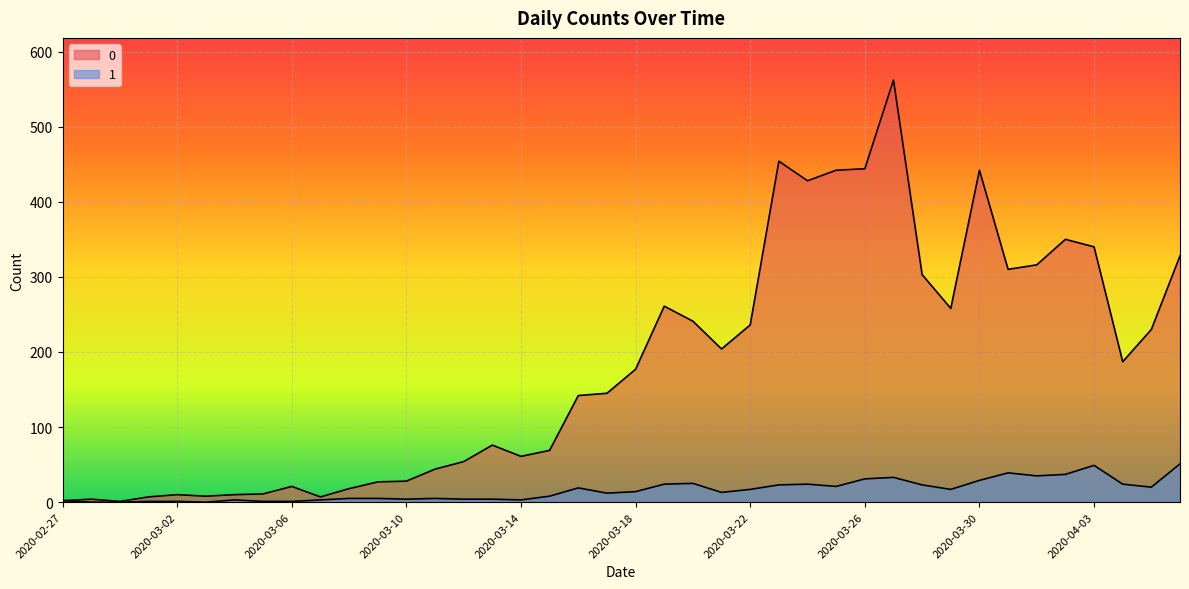

The value of 1 at 2020-03-10 is 6. True or false?

False